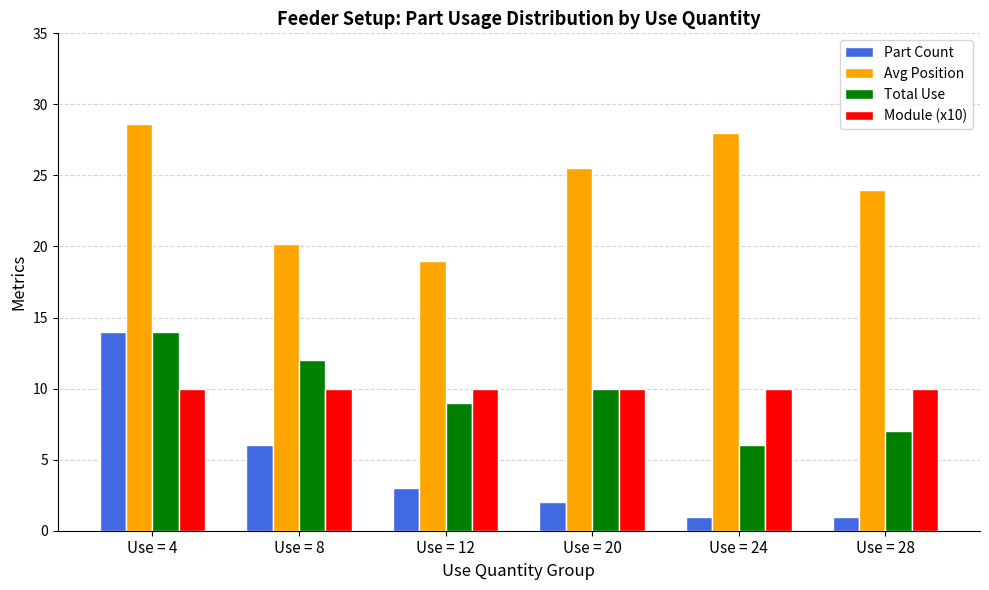

Are the bars horizontal?

No